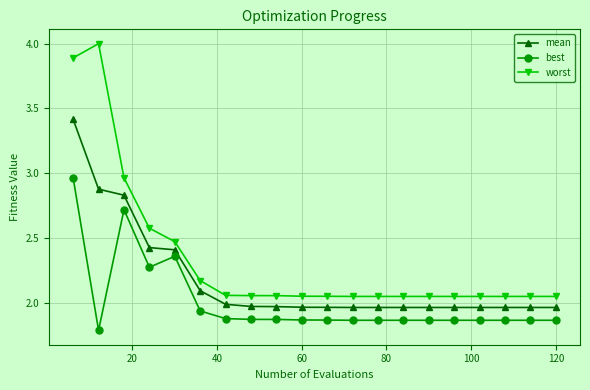

What is the difference between the maximum and minimum values in the mean series?

1.5